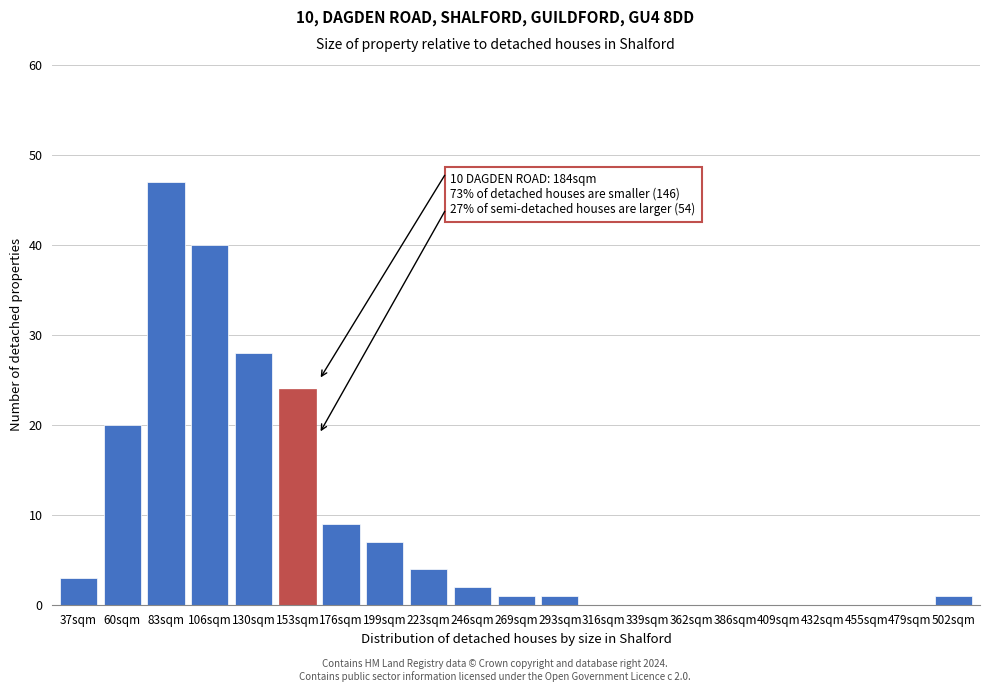

Reading right to left, extract all data points from this chart.

502sqm=1	479sqm=0	455sqm=0	432sqm=0	409sqm=0	386sqm=0	362sqm=0	339sqm=0	316sqm=0	293sqm=1	269sqm=1	246sqm=2	223sqm=4	199sqm=7	176sqm=9	153sqm=24	130sqm=28	106sqm=40	83sqm=47	60sqm=20	37sqm=3